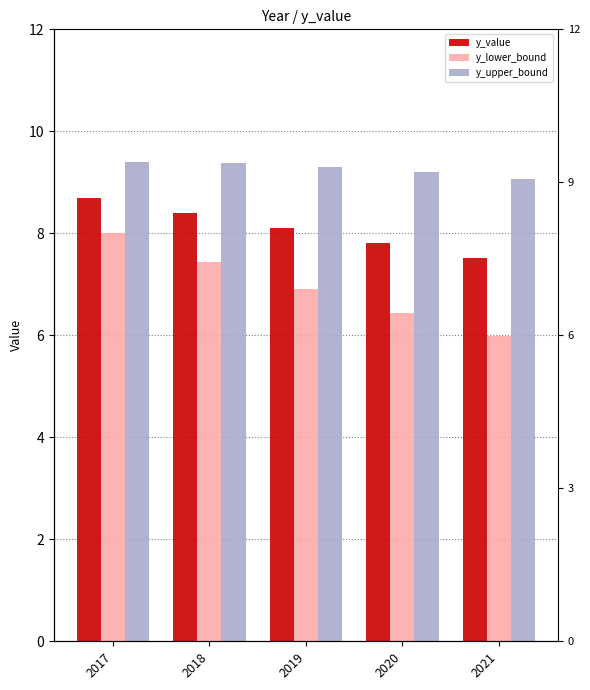

Reading left to right, transcribe all the data shown in this chart.

y_value: 8.7	8.4	8.1	7.8	7.5
y_lower_bound: 8.0	7.4	6.9	6.4	6.0
y_upper_bound: 9.4	9.4	9.3	9.2	9.1